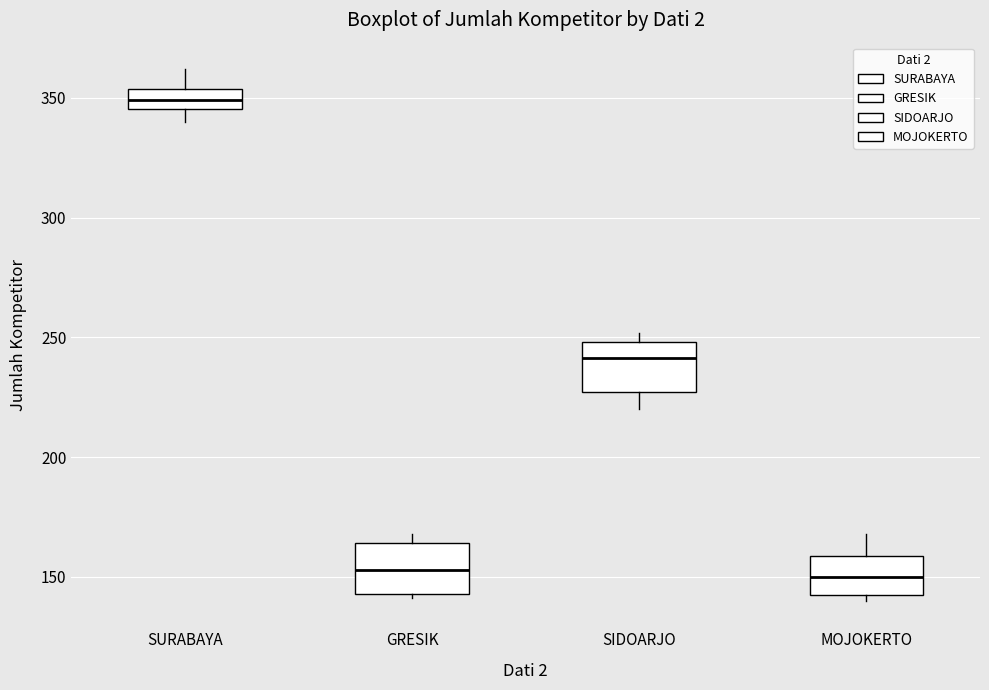

Reading left to right, transcribe this box plot: for each box, give where its median line is, the range the box spans, and where its two whiskers end, as read against the y-axis. The values are not printed on the chart, so give them approximately, as read against the axis.

SURABAYA: median 350, box 345 to 355, whiskers 340 to 360
GRESIK: median 155, box 145 to 165, whiskers 140 to 170
SIDOARJO: median 240, box 225 to 250, whiskers 220 to 250 (just above the box's upper edge)
MOJOKERTO: median 150, box 145 to 160, whiskers 140 to 170